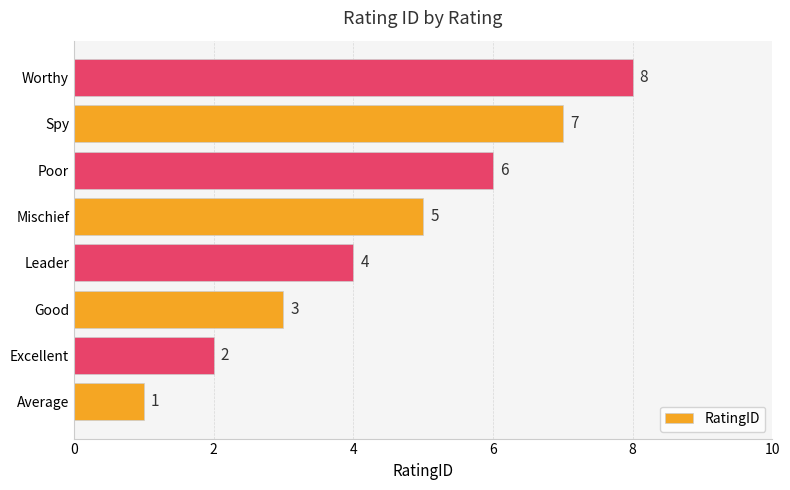

What is the difference between the maximum and minimum values?

7